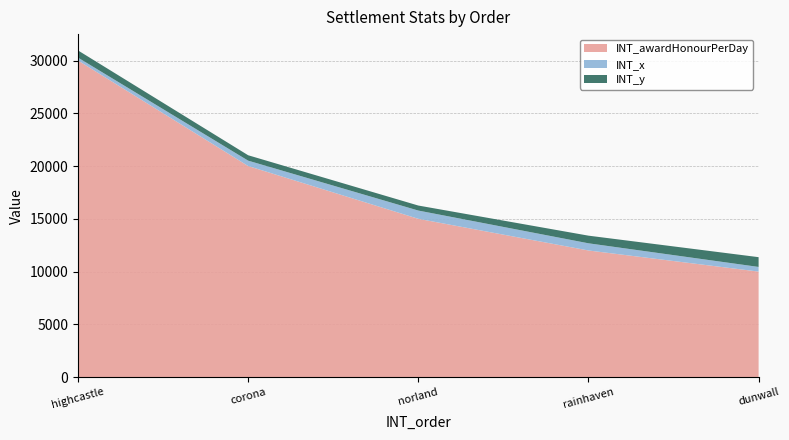

Reading right to left, what are all the values shown in this chart?

INT_awardHonourPerDay: 10000	12000	15000	20000	30000
INT_x: 440	680	782	510	273
INT_y: 926	724	476	512	680